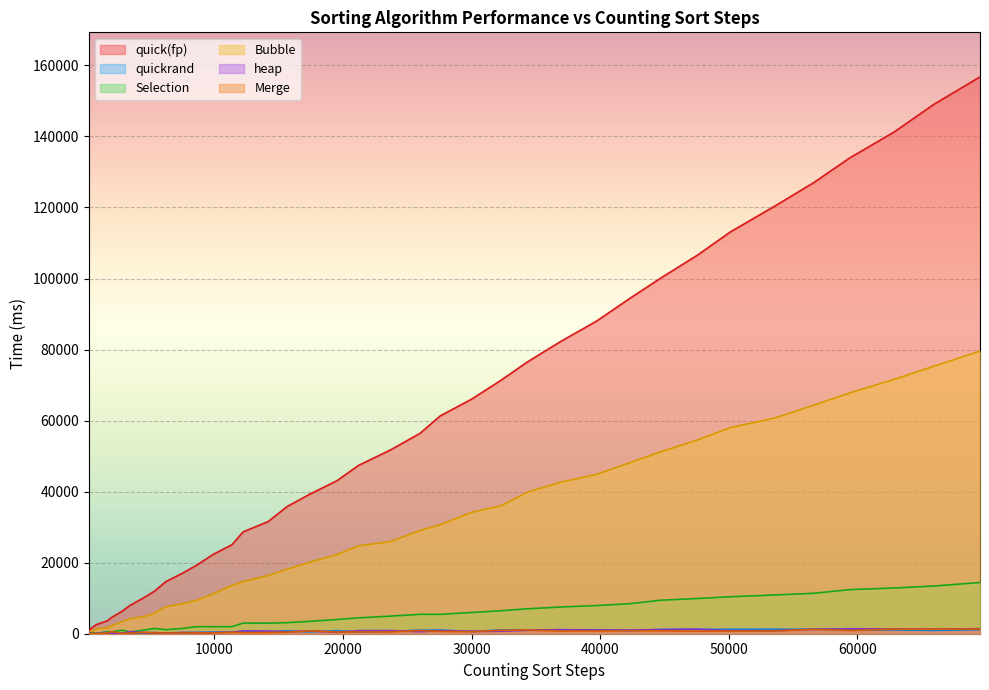

Which category has the lowest value across all series?

248